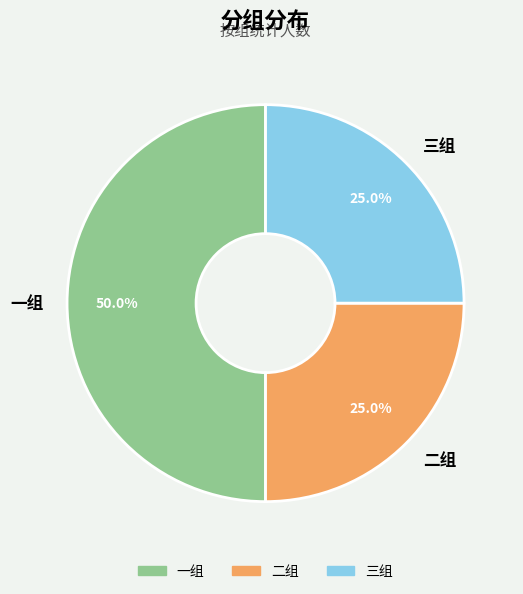

What percentage is the 三组 slice, to the nearest percent?

25%